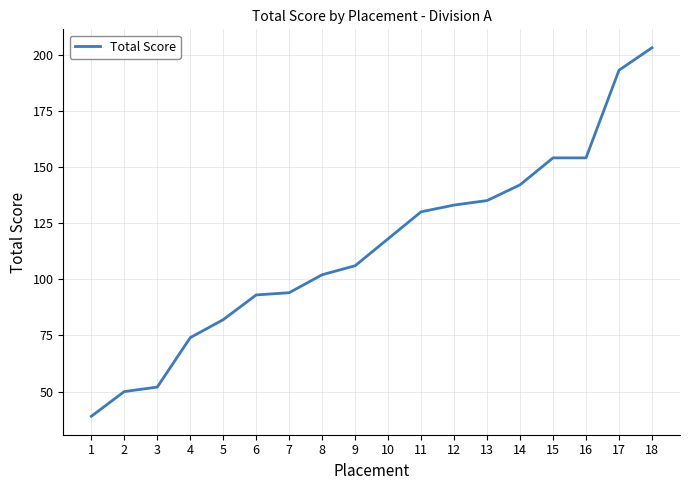

Reading right to left, extract all data points from this chart.

18=203	17=193	16=154	15=154	14=142	13=135	12=133	11=130	10=118	9=106	8=102	7=94	6=93	5=82	4=74	3=52	2=50	1=39